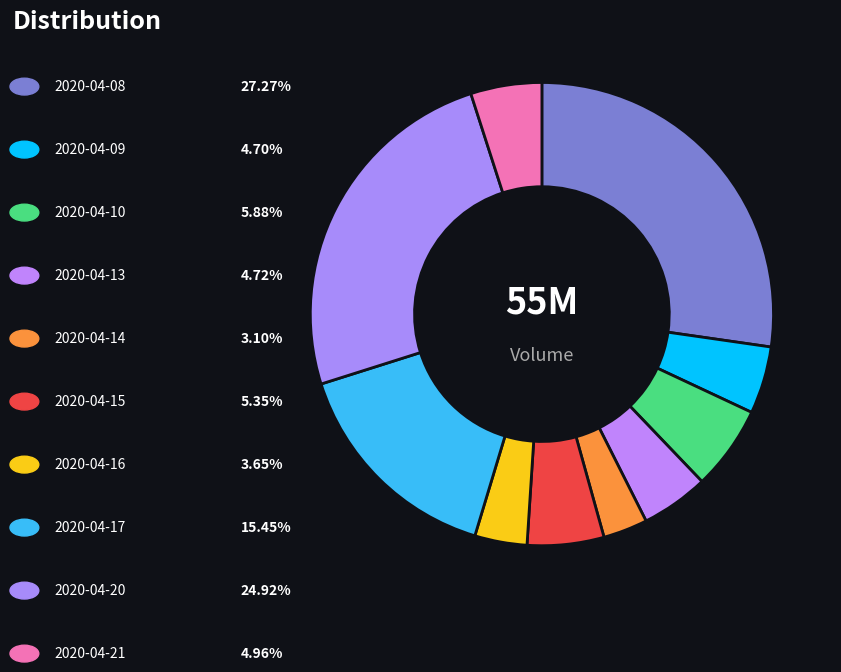

Count the number of slices in the pie.

10